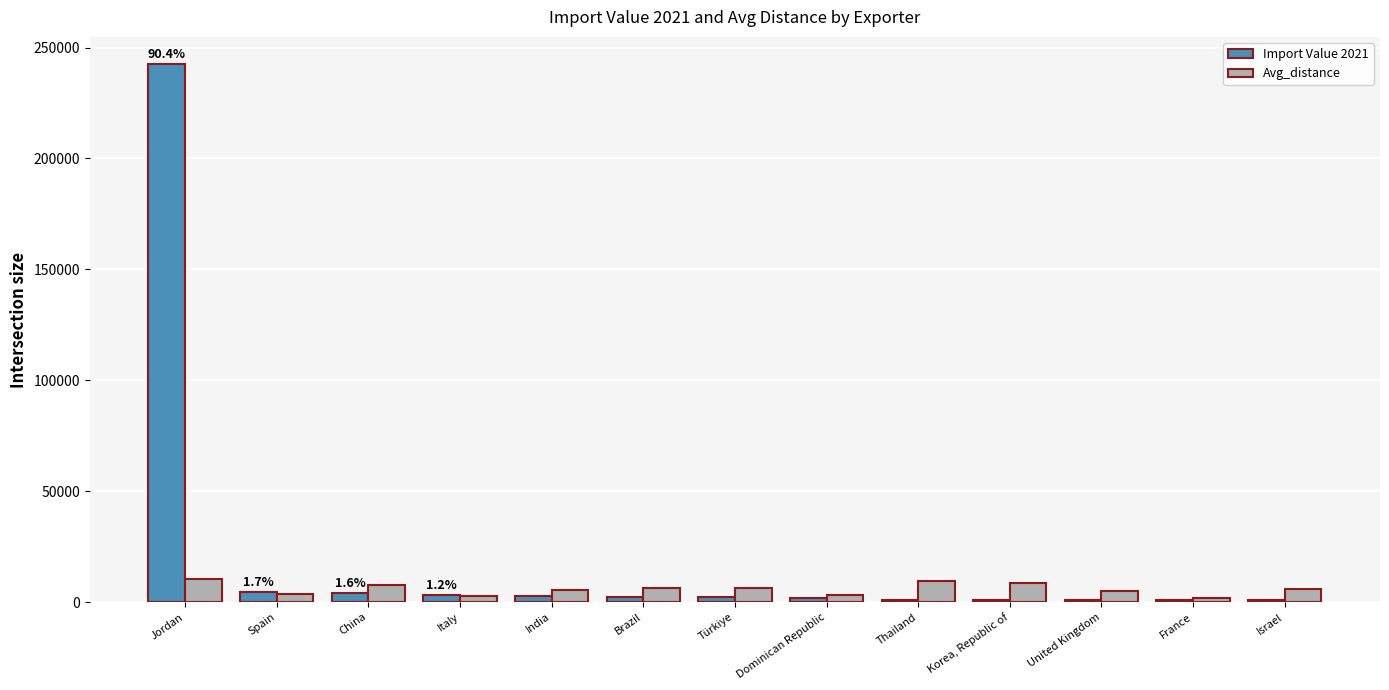

Where does the Avg_distance series first go above 5752?

Jordan